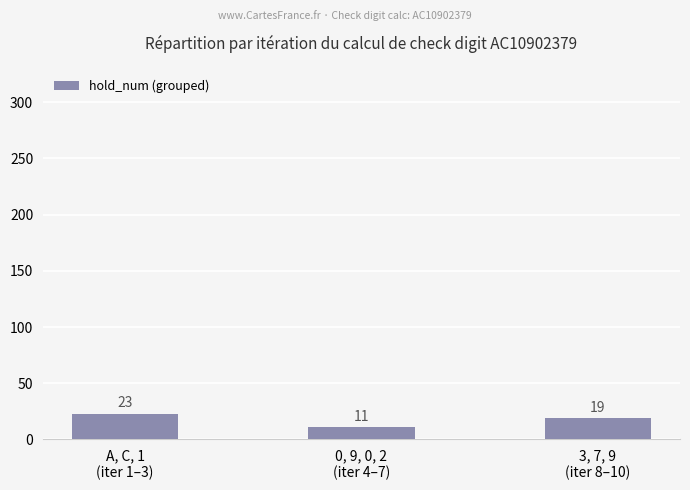

True or false: the data shows 19 at 3, 7, 9
(iter 8–10).

True